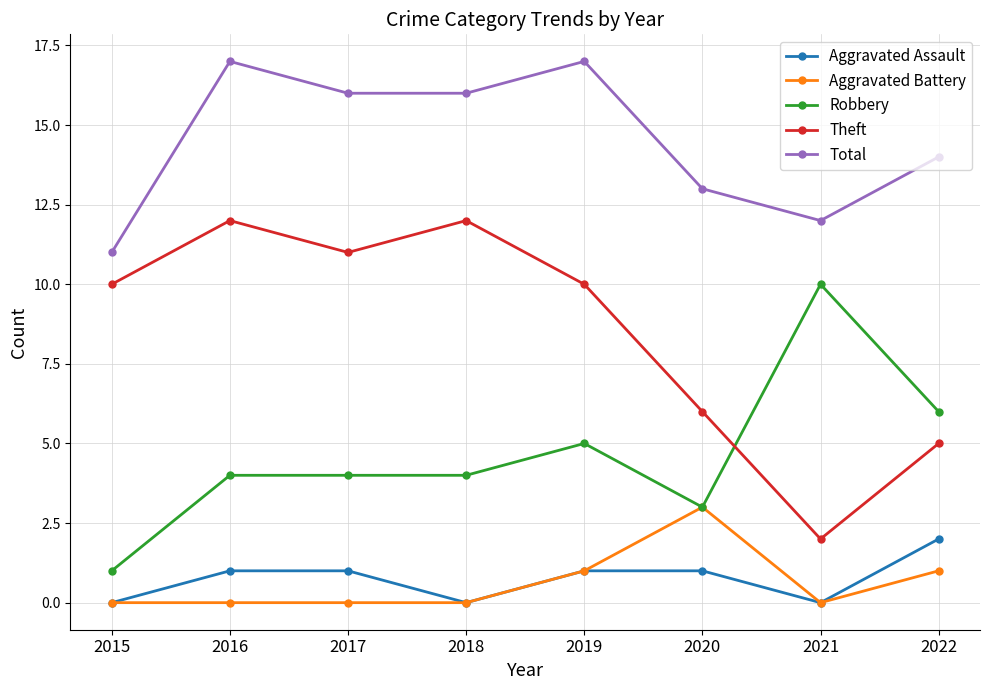

What is the value of the Robbery point at the 1st from the left?

1